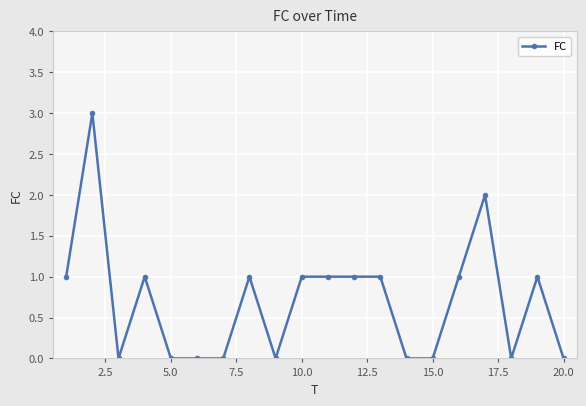

What is the greatest value displayed?

3